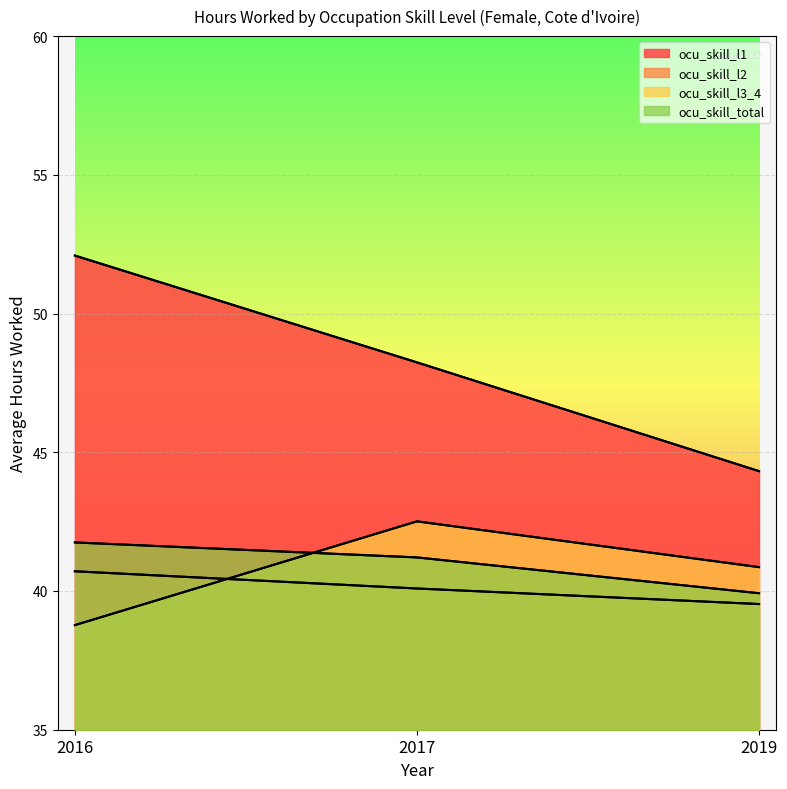

At how many categories does at least one series exceed 44?

3